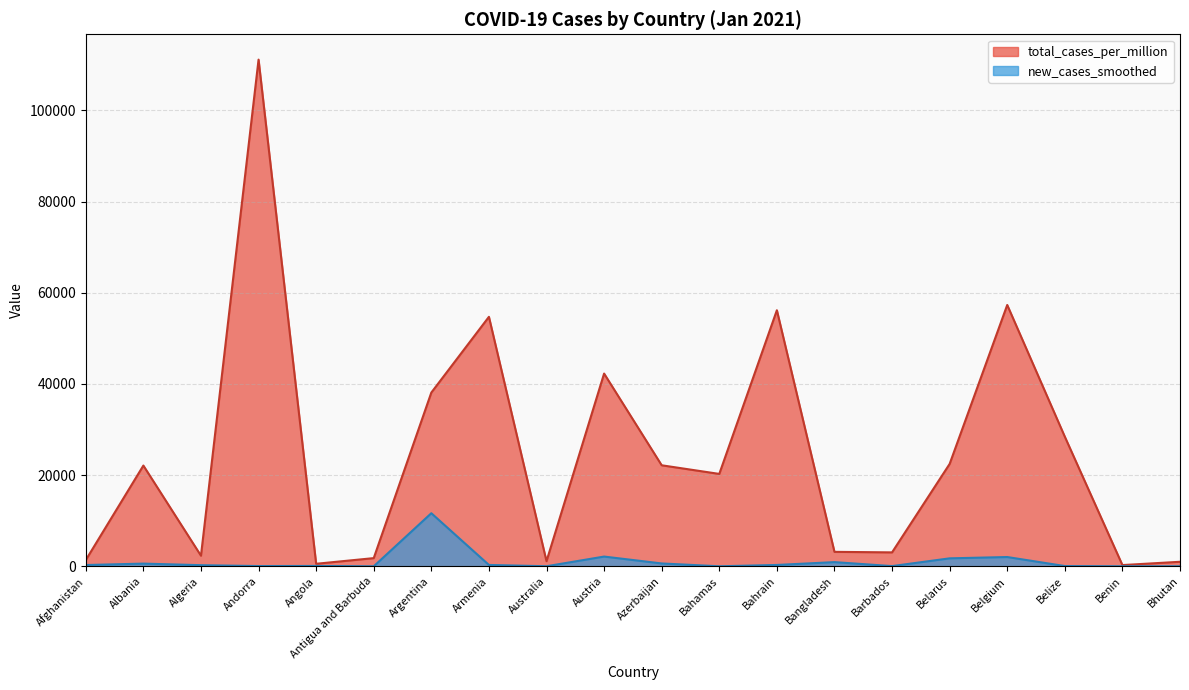

What is the total value across all series at Afghanistan?

1654.5